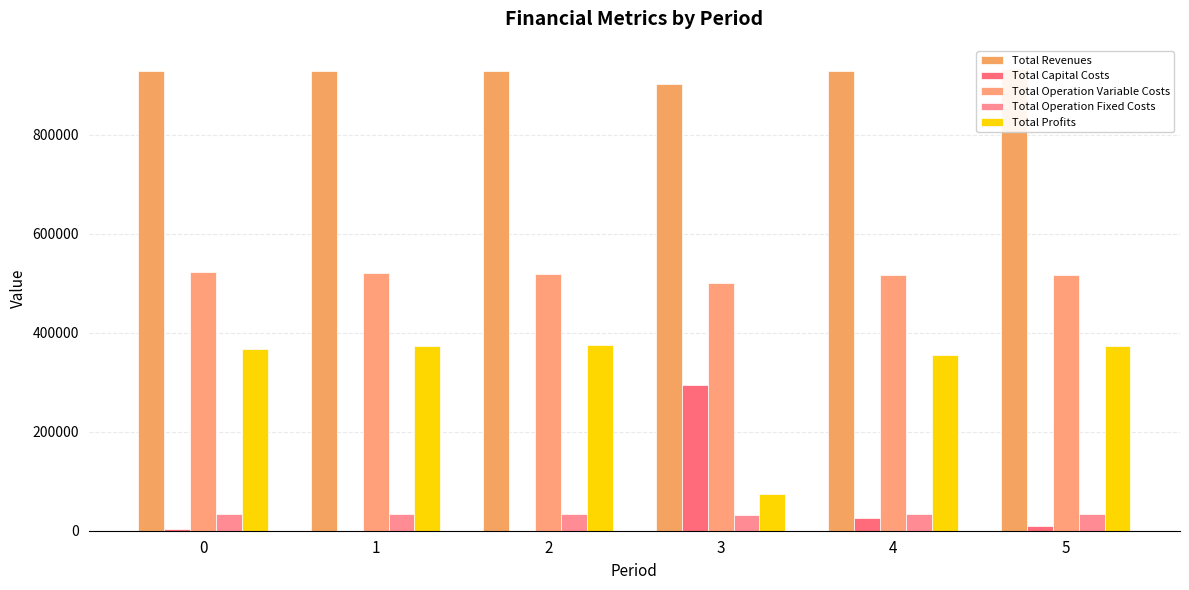

How many bars are there in each group?

5